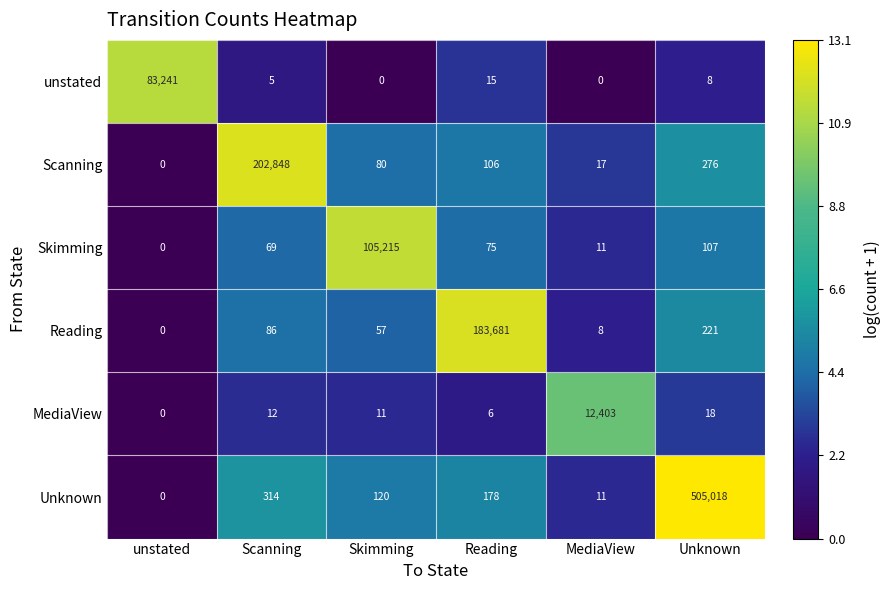

Rank the series by their maximum value, from lowest to highest.

MediaView, unstated, Skimming, Reading, Scanning, Unknown